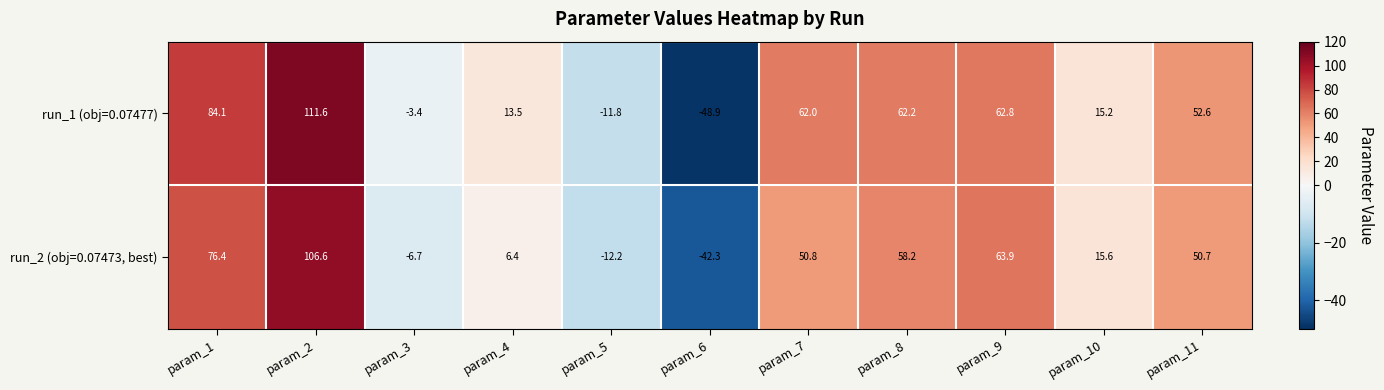

How many values in run_2 (obj=0.07473, best) are below zero?

3